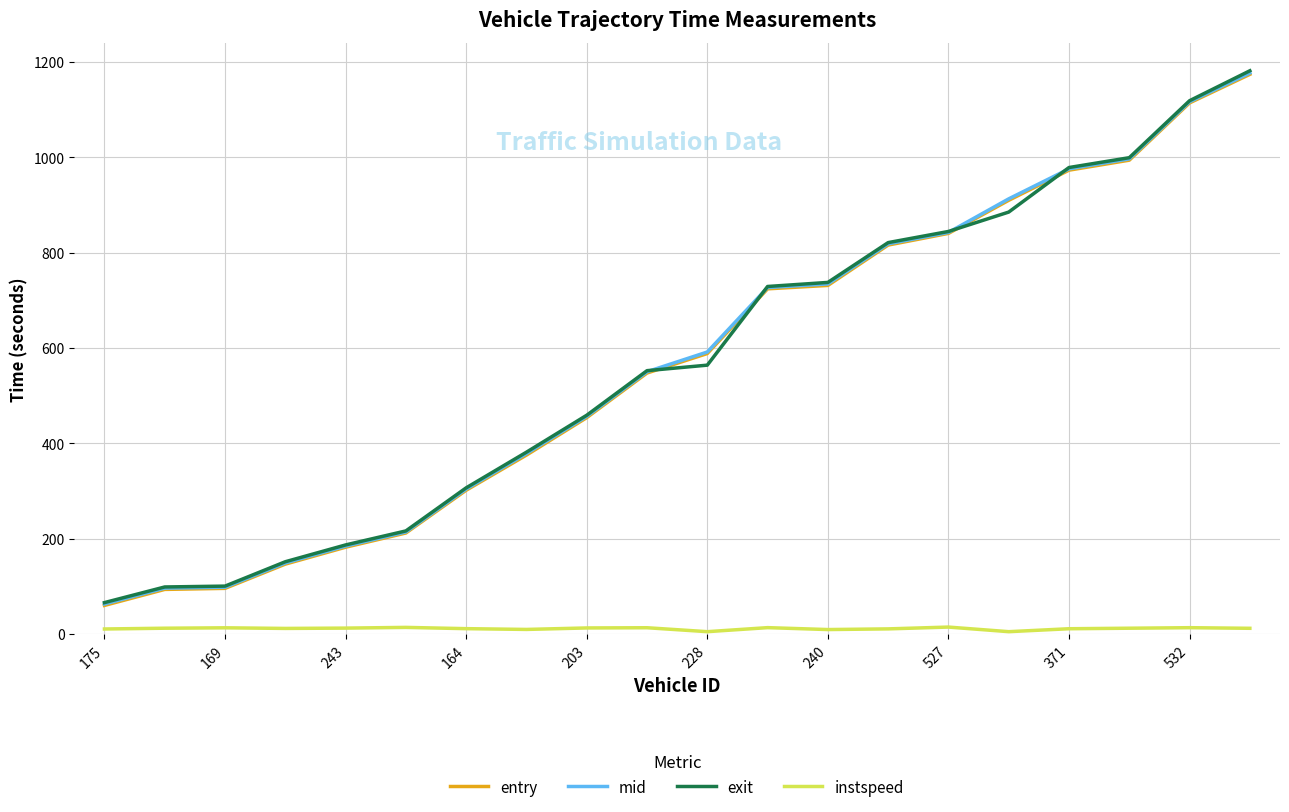

Does the chart have visible grid lines?

Yes